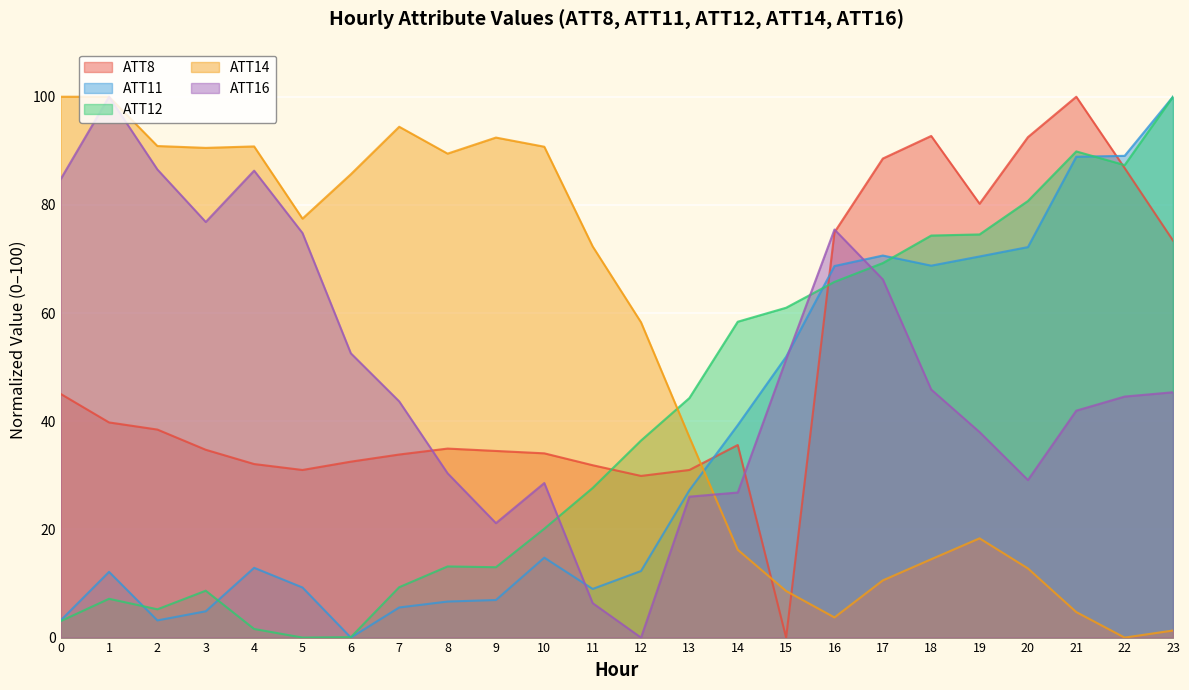

Where is the first local minimum for ATT16?

3